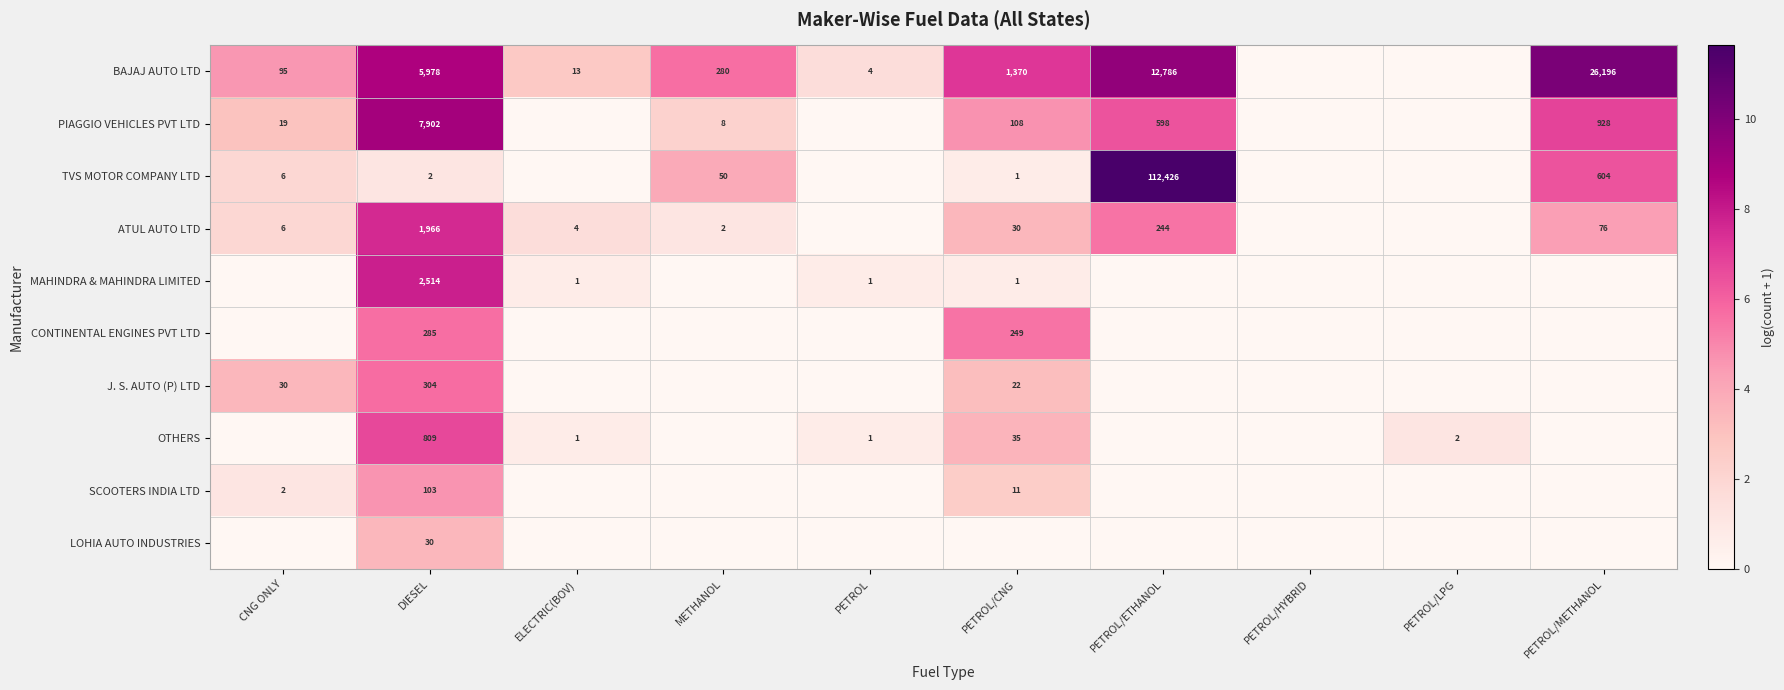

True or false: PIAGGIO VEHICLES PVT LTD has a value of 598 at PETROL/ETHANOL.

True